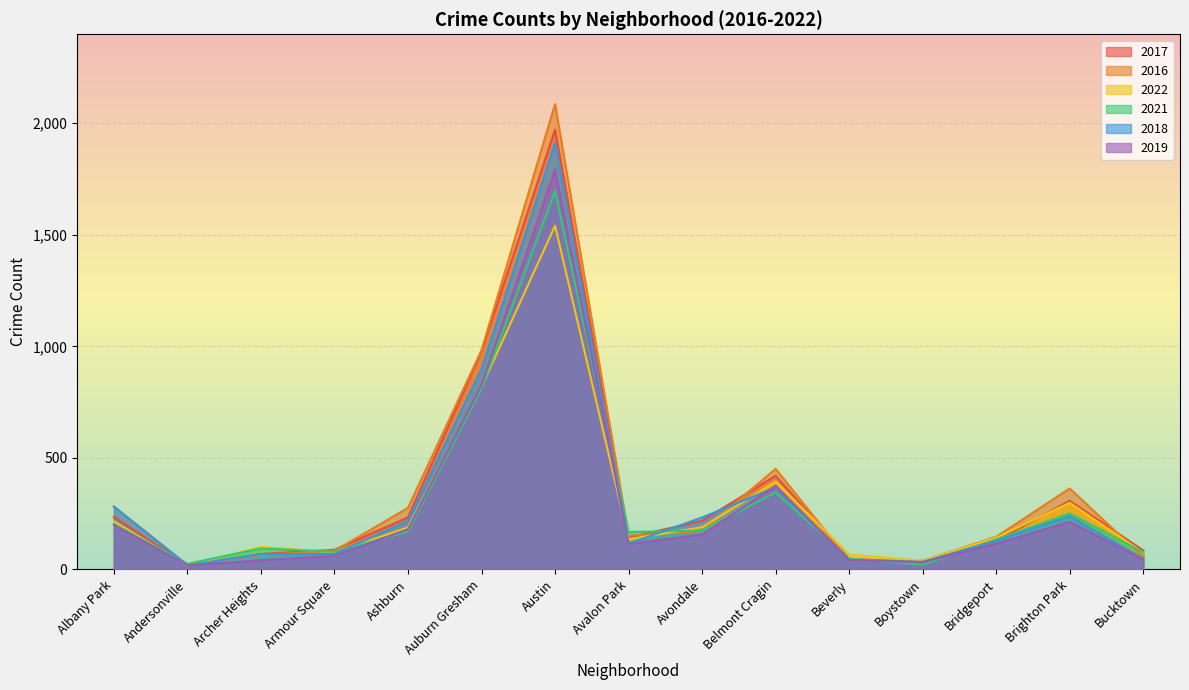

How many values in the 2019 series exceed 115?

7